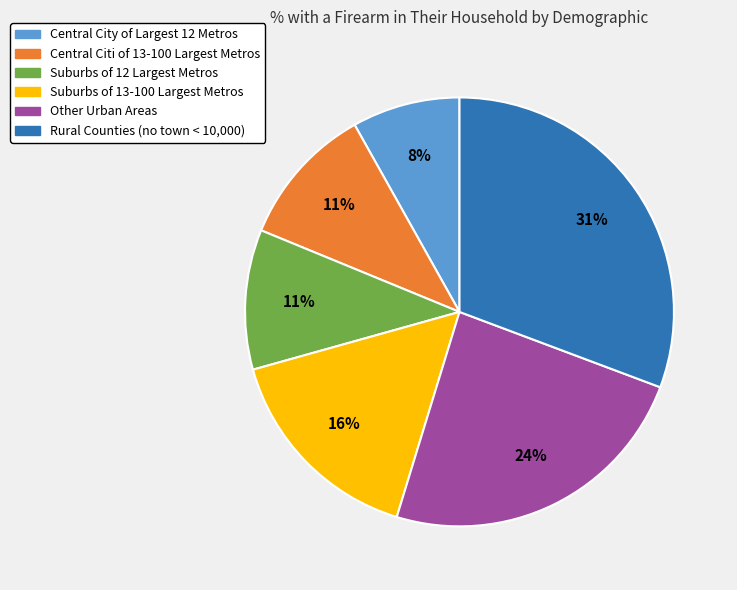

To the nearest percent, what is the difference between the Other Urban Areas and Suburbs of 12 Largest Metros slice percentages?

13%